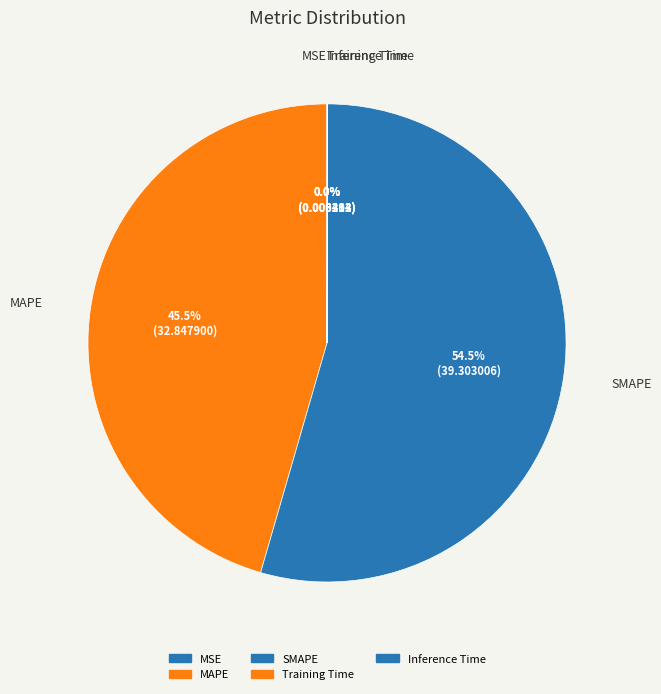

To the nearest percent, what is the difference between the MAPE and Training Time slice percentages?

46%